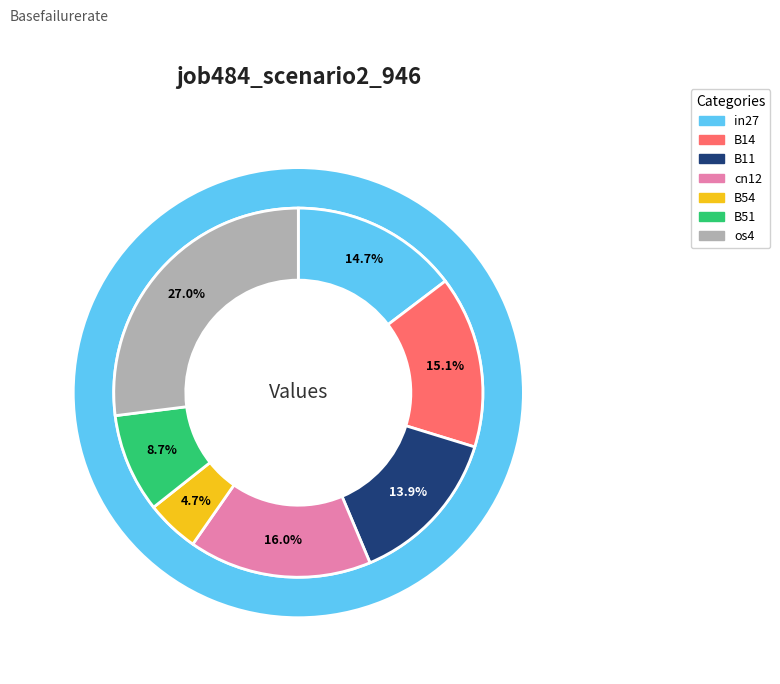

What portion of the pie excludes cn12?

84.0%